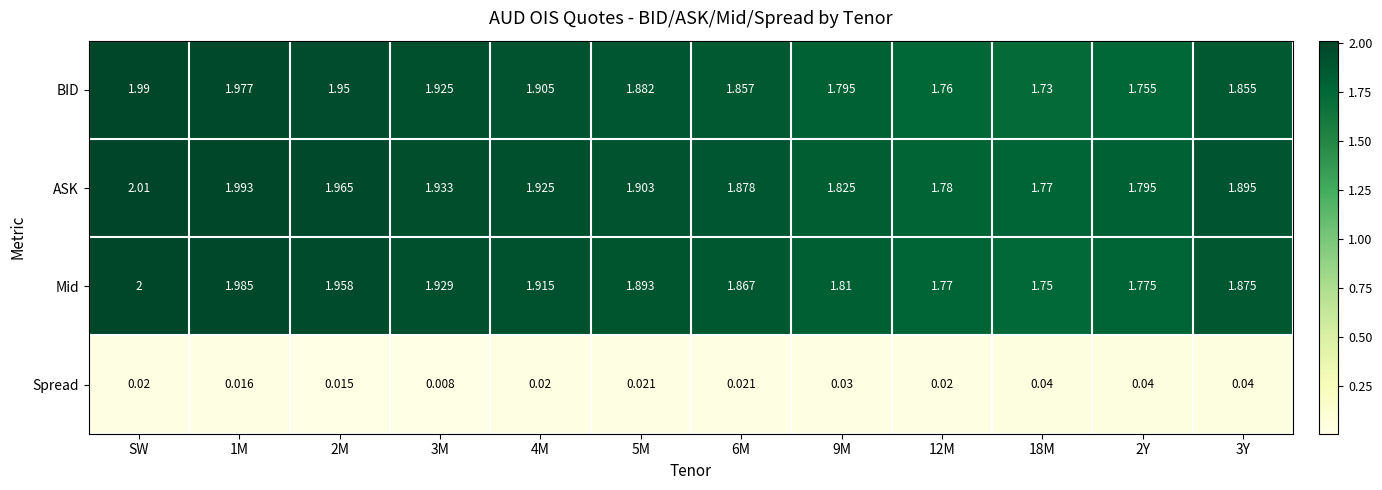

At which category is the sum across all series the highest?

SW